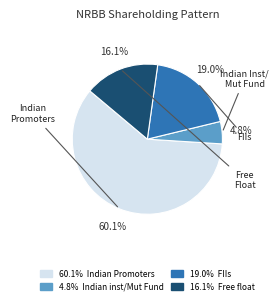

Does any single category account for the majority?

Yes